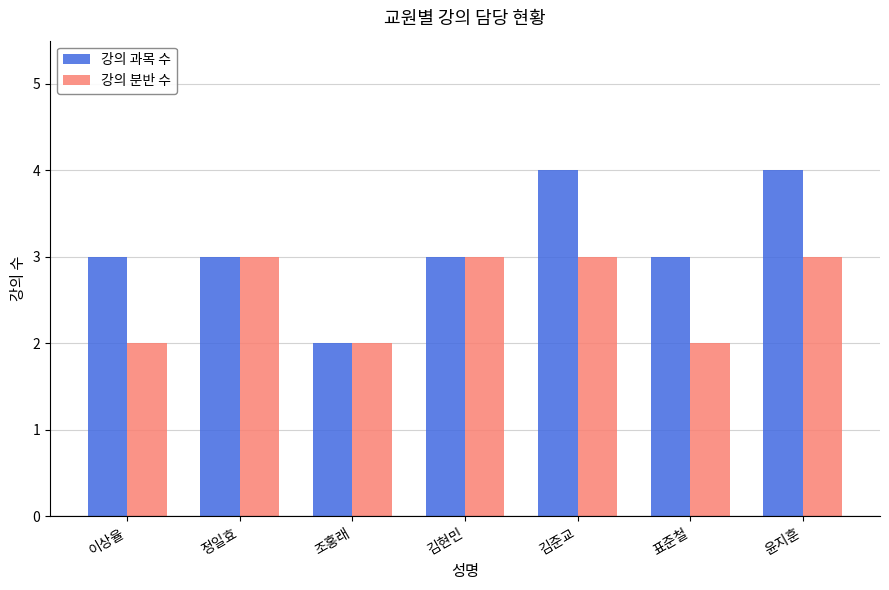

What are all the series names shown in the legend?

강의 과목 수, 강의 분반 수